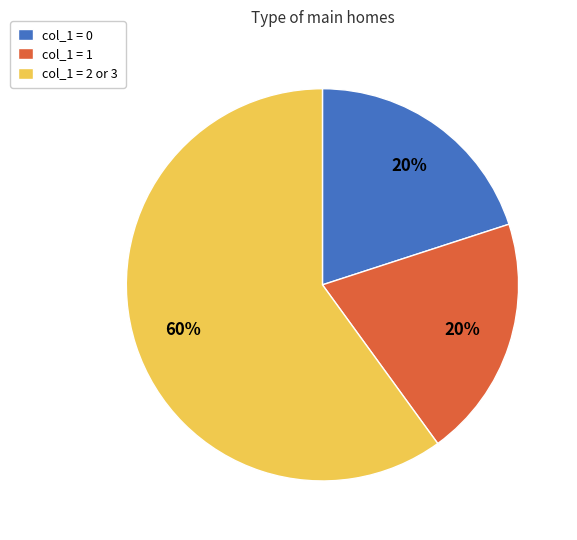

Which category has the biggest portion of the pie?

col_1 = 2 or 3